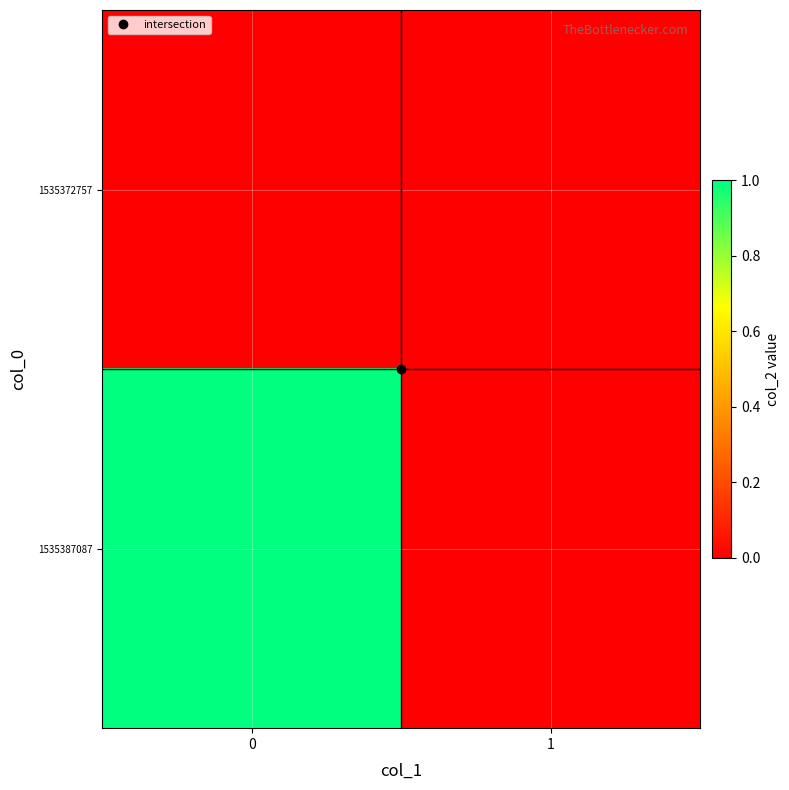

At how many categories does at least one series exceed 0?

1